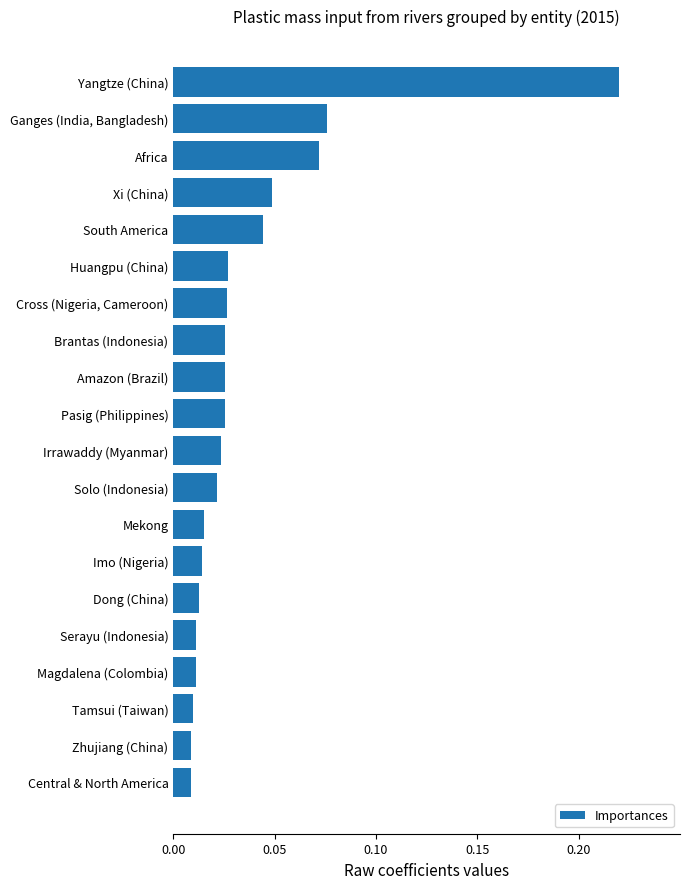

Between Ganges (India, Bangladesh) and Amazon (Brazil), which is larger?

Ganges (India, Bangladesh)